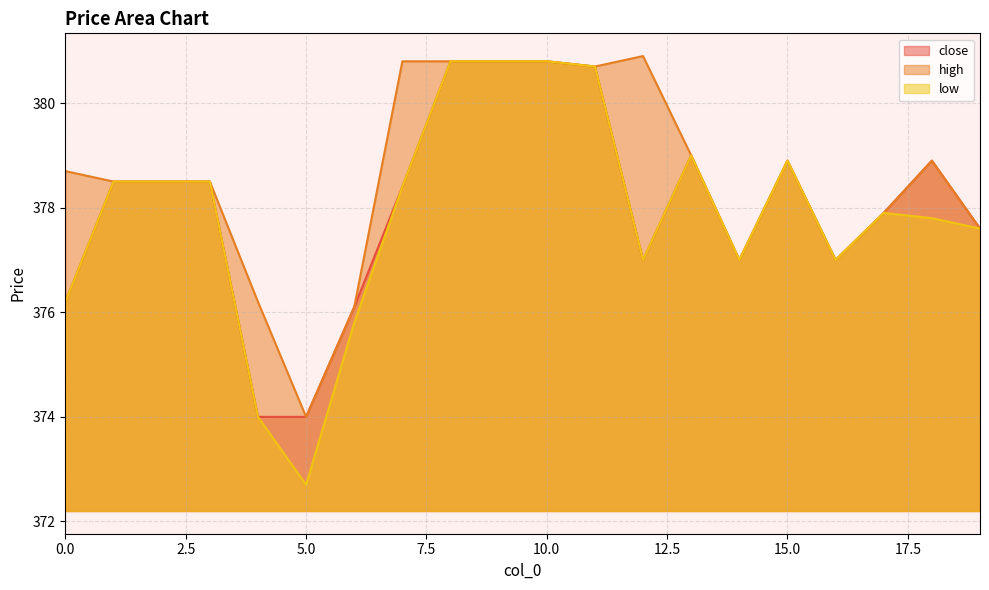

Which series has the widest spread of values?

low